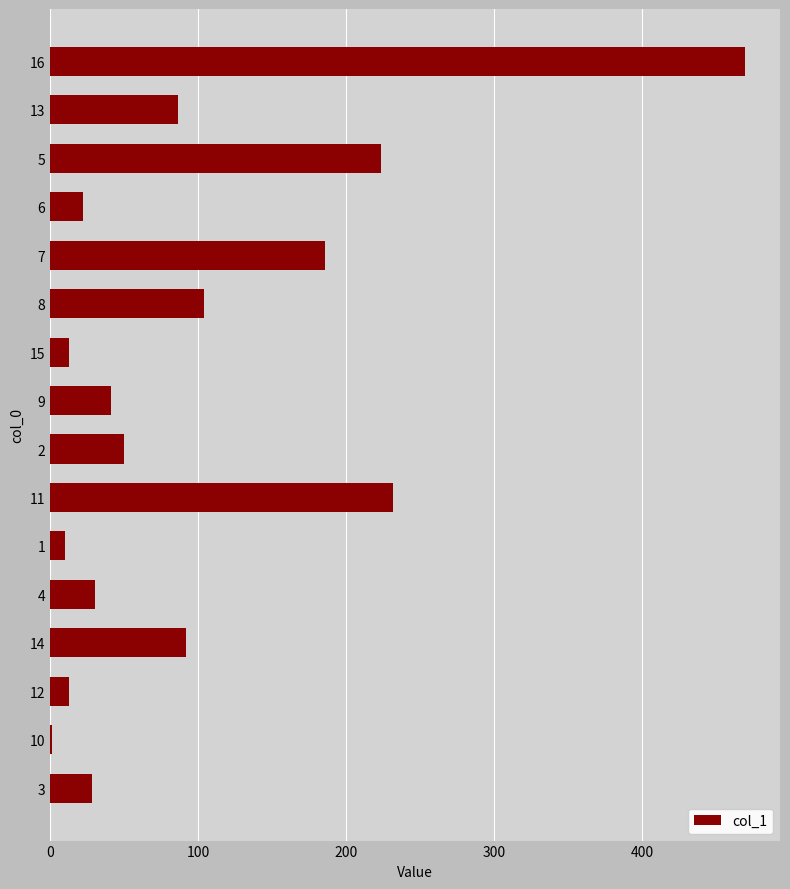

What is the sum of the values at 3 and 1?

38.7